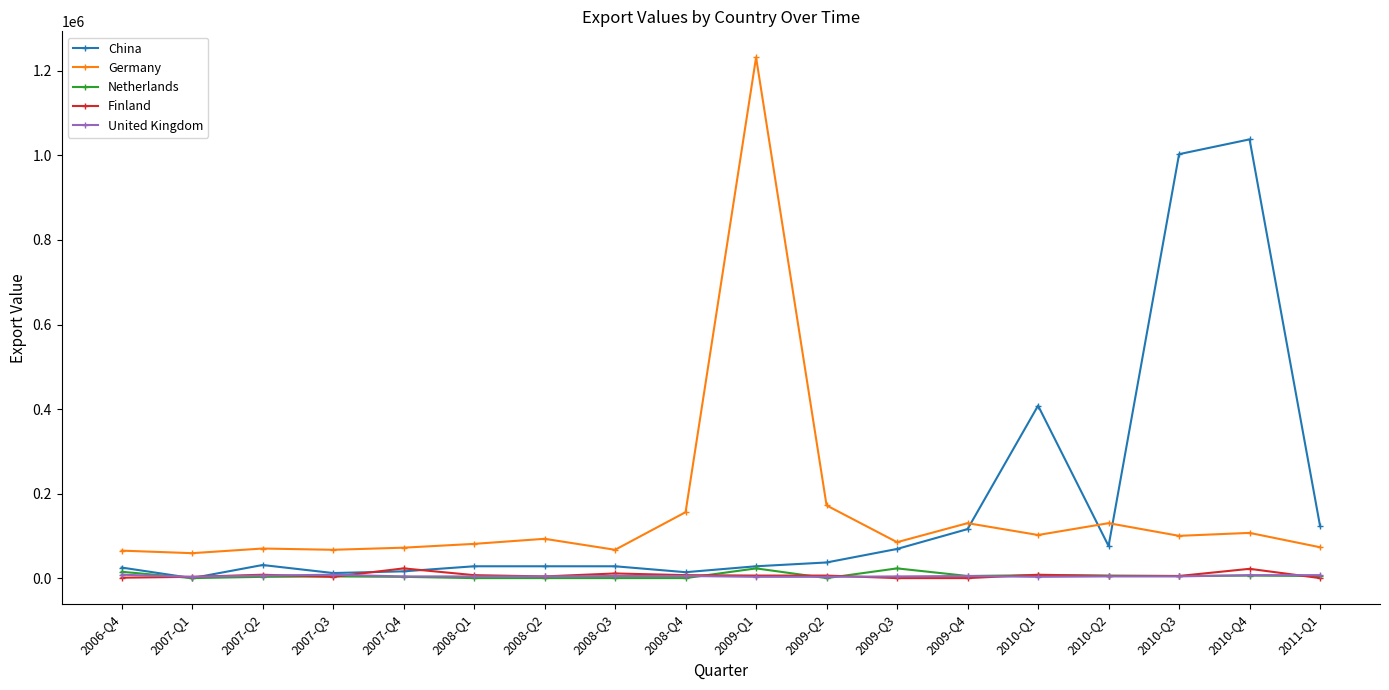

The value of China at 2009-Q3 is 69000. True or false?

True